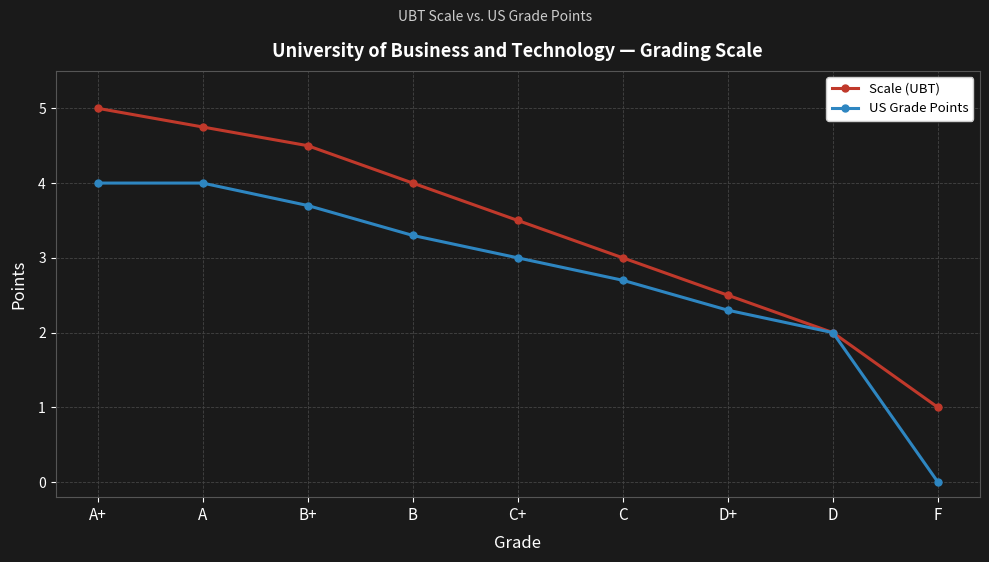

What is the sum of all US Grade Points values?

25.0